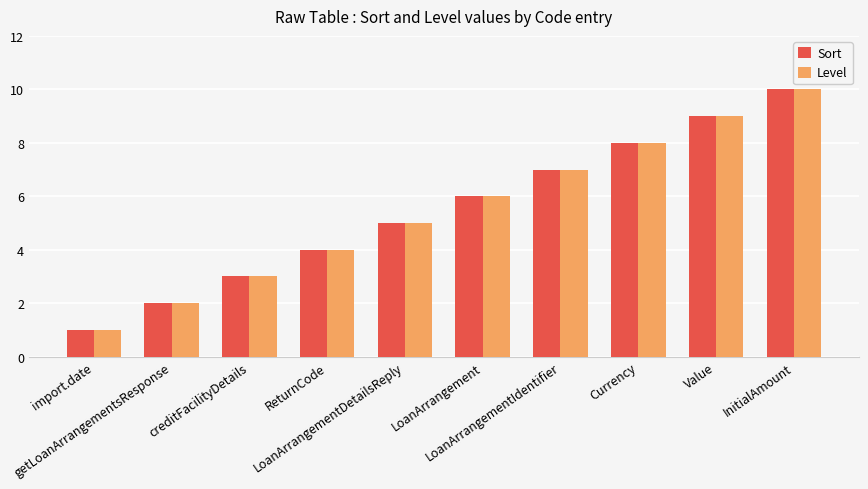

Read the Level value at LoanArrangementIdentifier.

7